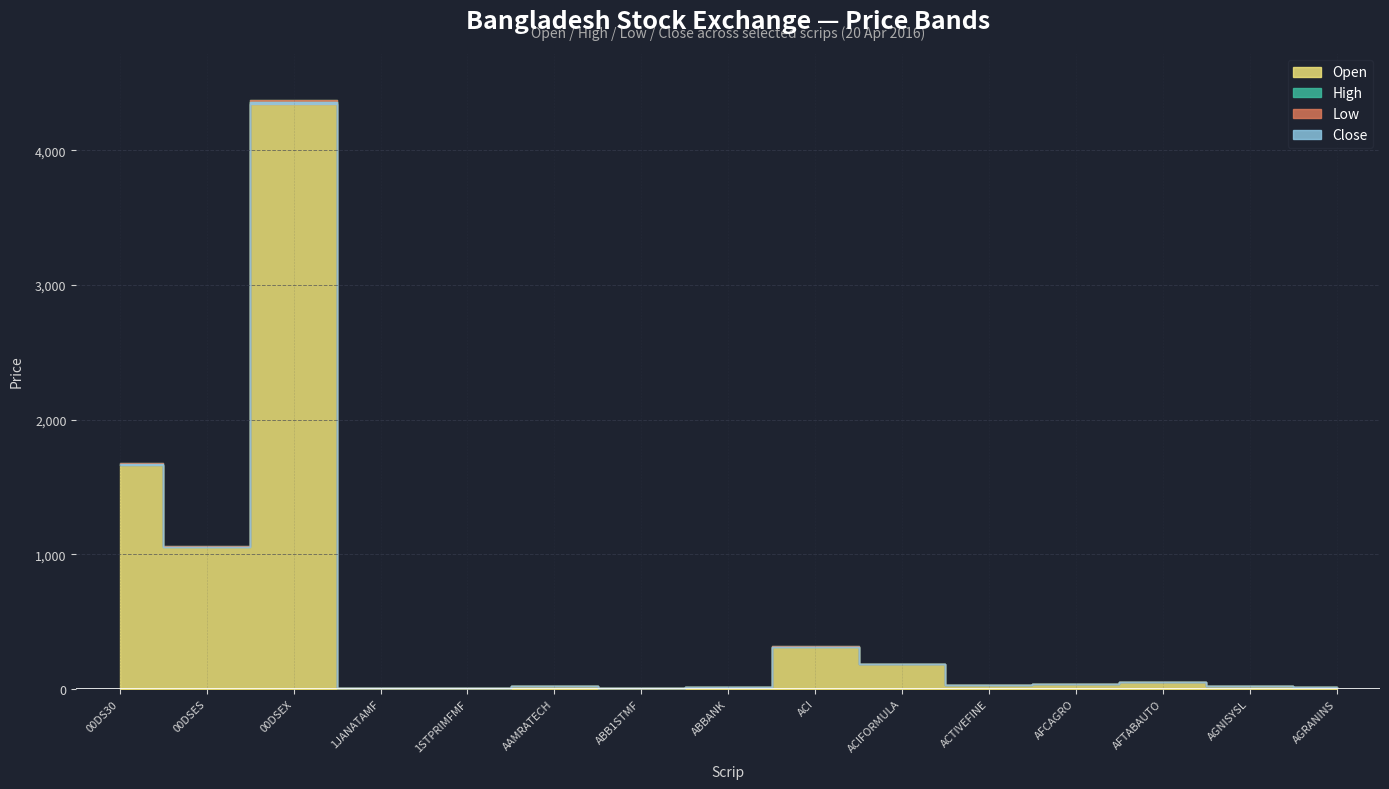

What is the label of the 9th point from the right?

ABB1STMF